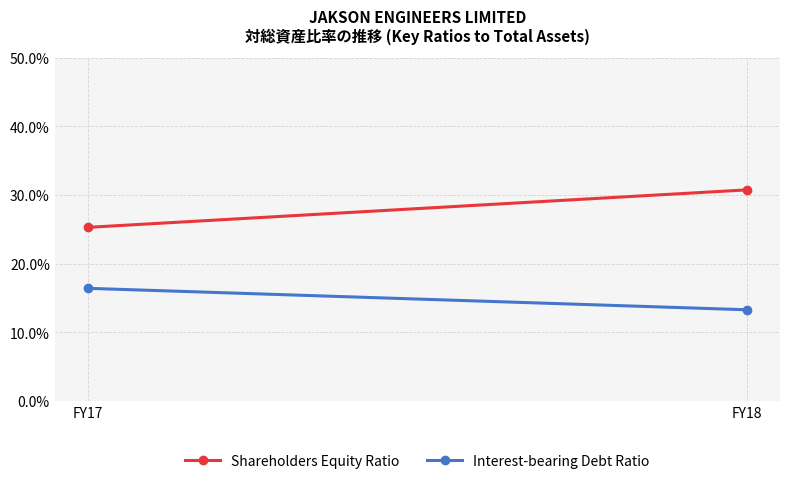

At which category is the sum across all series the highest?

FY18